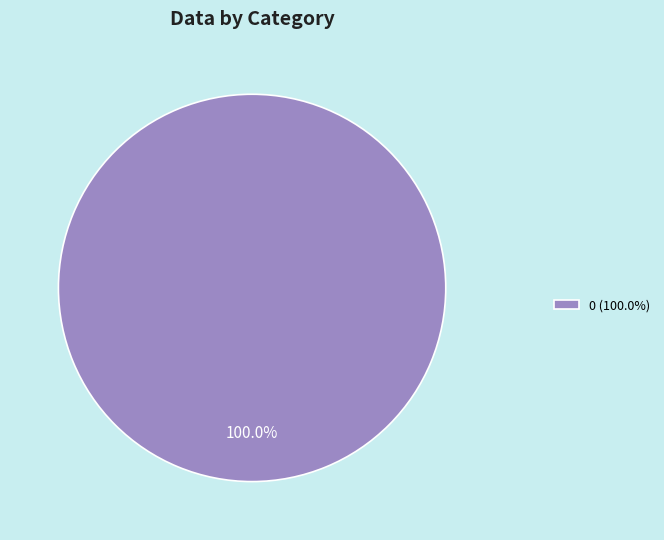

Rank the categories by value from highest to lowest.

0 (100.0%)